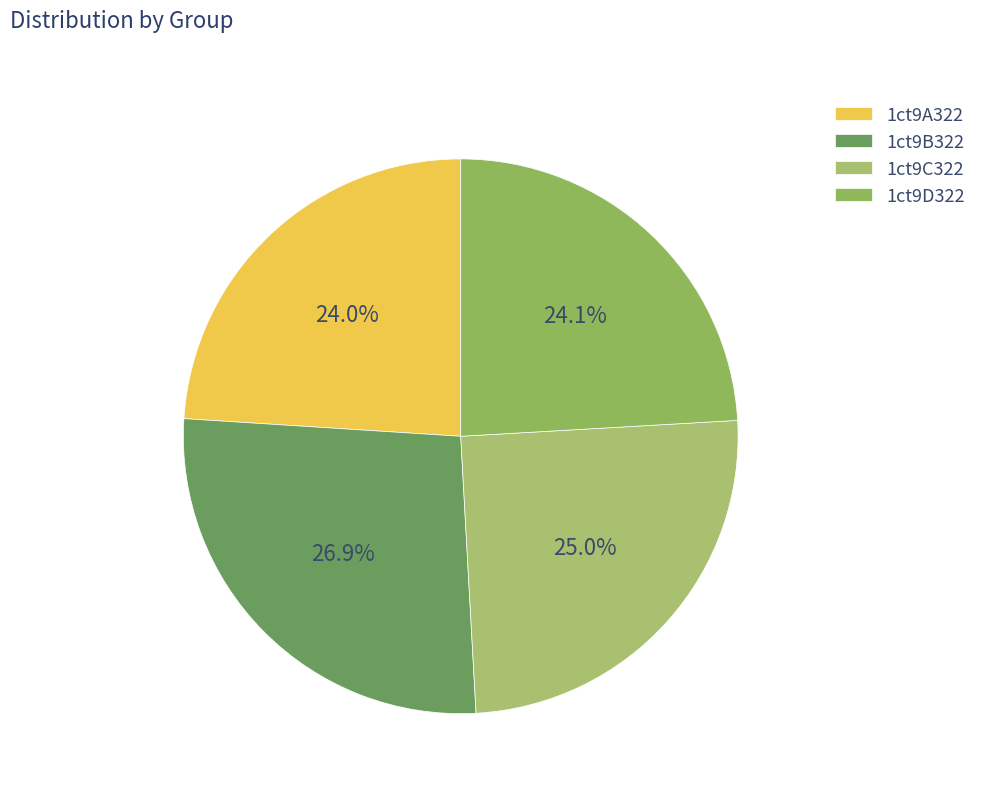

Which slice is the smallest?

1ct9A322